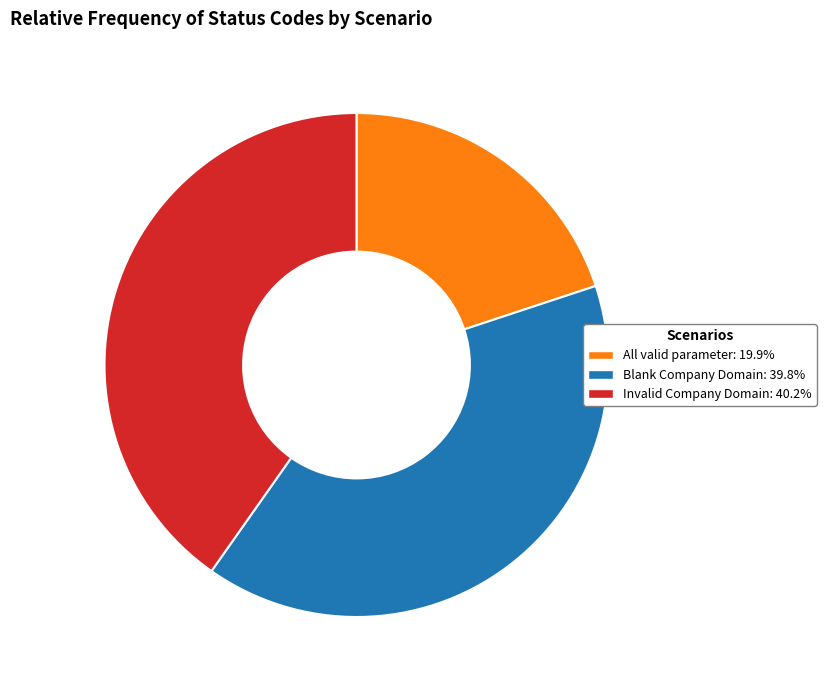

Does Invalid Company Domain account for over 50% of the chart?

No